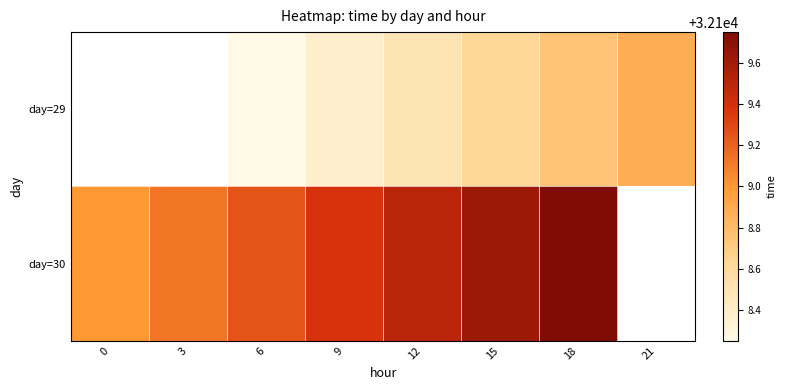

Which label corresponds to the largest value in the chart?

18